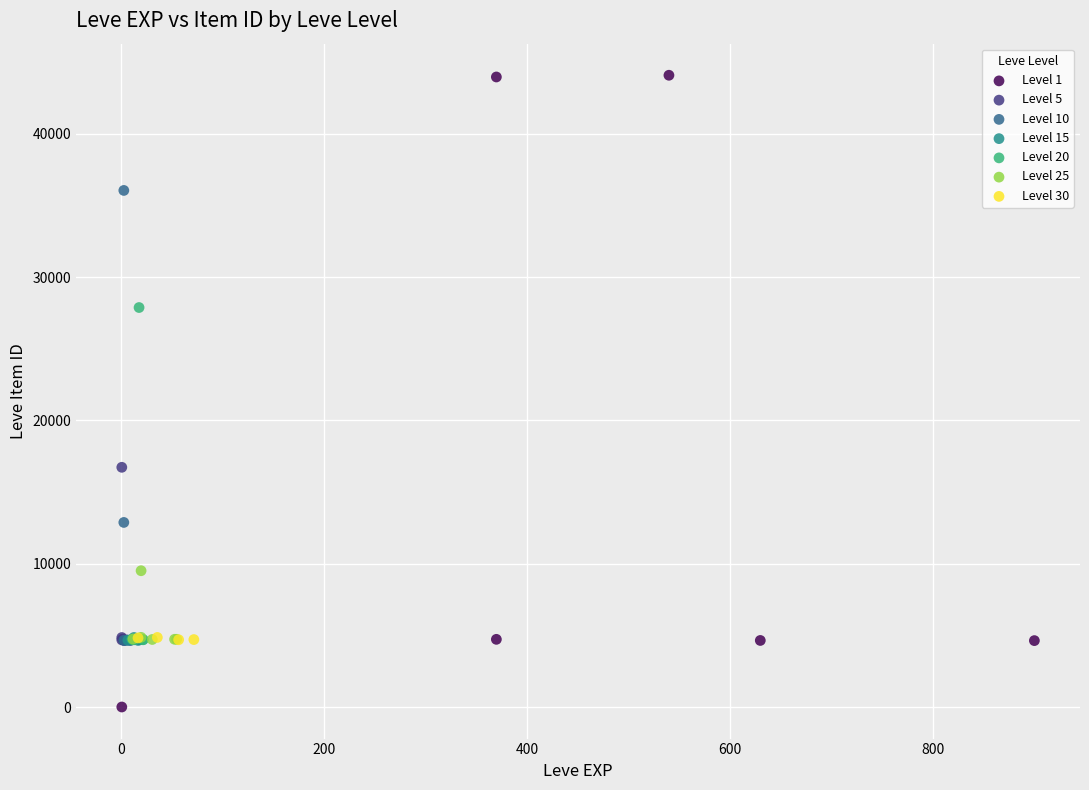

Which series has the largest Y range (max minus min)?

Level 1